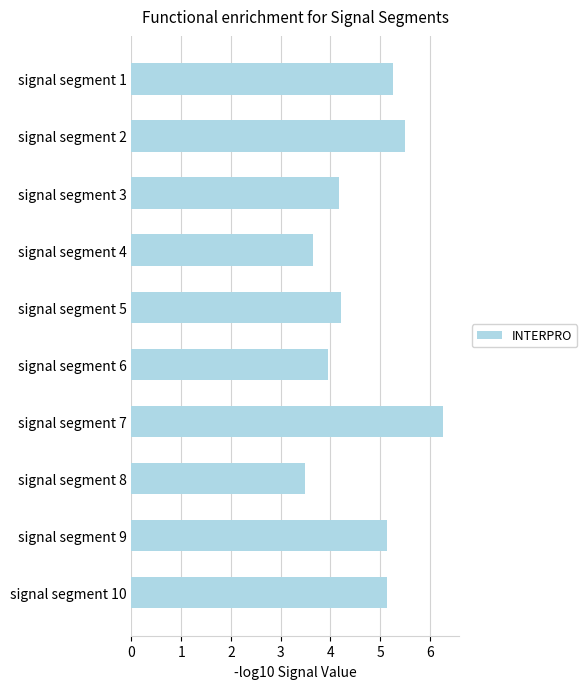

How many bars are there in total?

10